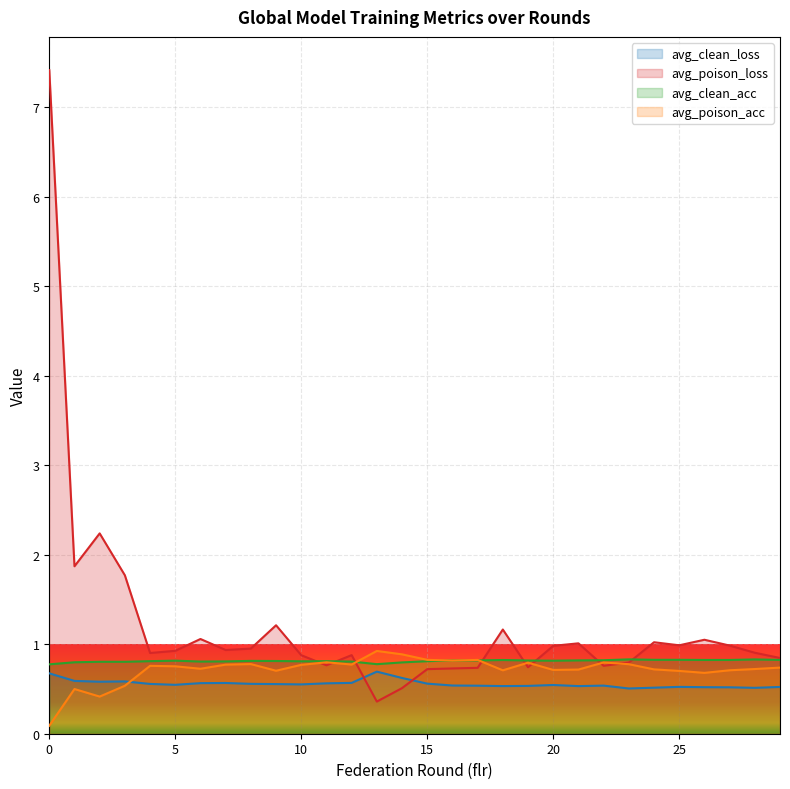

What is the average value of the avg_clean_loss series?

0.6